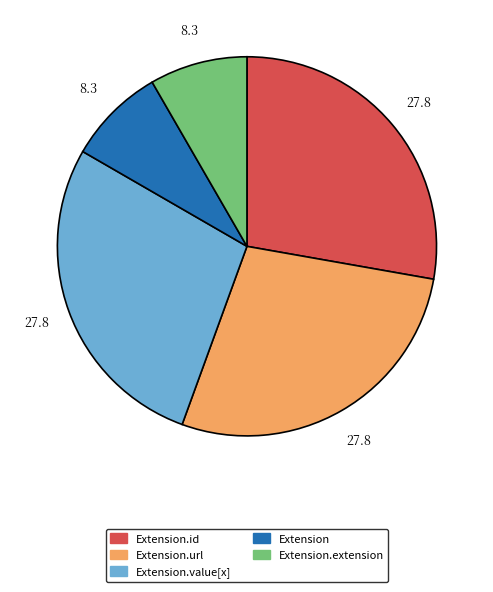

Is there any slice that represents more than half of the pie?

No